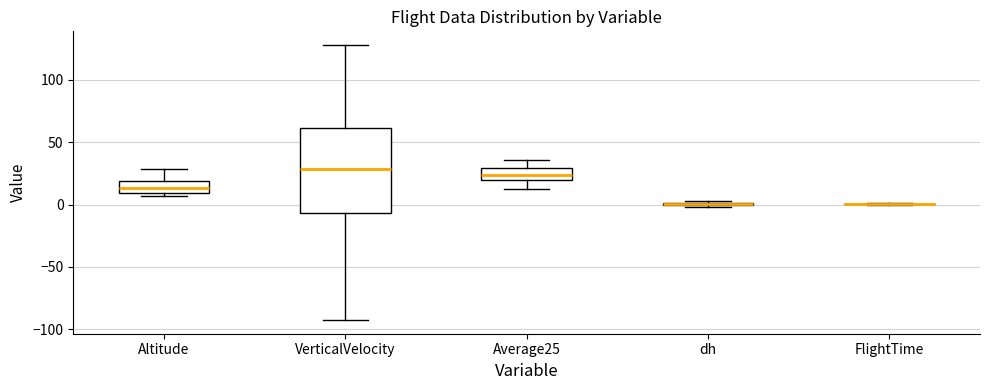

Reading left to right, read every box against the y-axis: the position of its median line, the range the box covers, and the ends of its whiskers. The values are not printed on the chart, so give them approximately, as read against the axis.

Altitude: median 15, box 10 to 20, whiskers 5 to 30
VerticalVelocity: median 30, box -5 to 60, whiskers -90 to 130
Average25: median 25, box 20 to 30, whiskers 15 to 35
dh: box collapsed to a line at 0, whiskers 0 to 5
FlightTime: box collapsed to a line at 0, whiskers 0 to 0